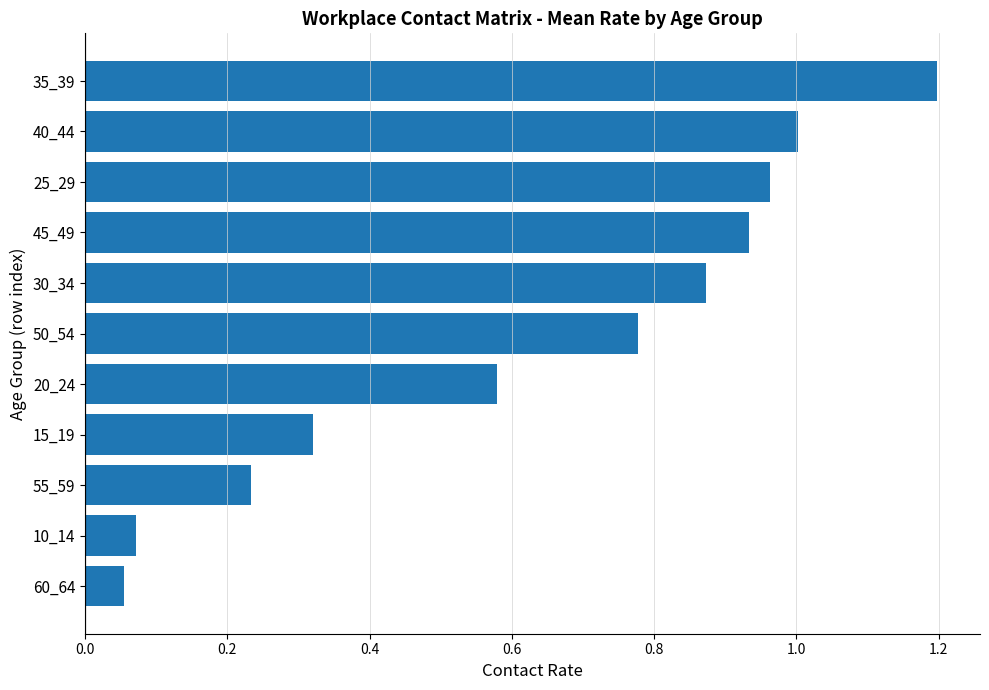

What is the sum of the values at 10_14 and 35_39?

1.3